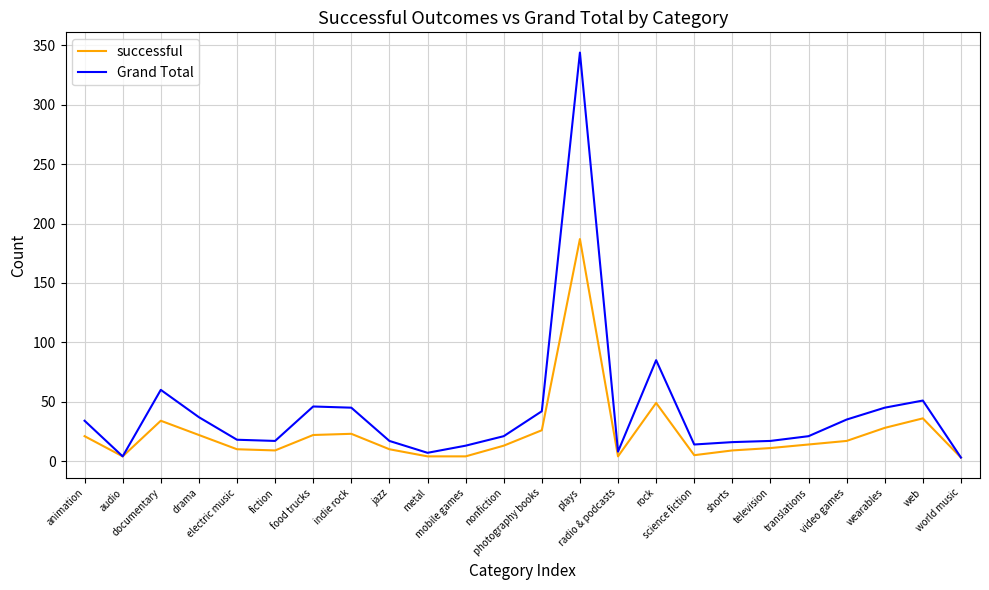

How many lines are shown in the chart?

2